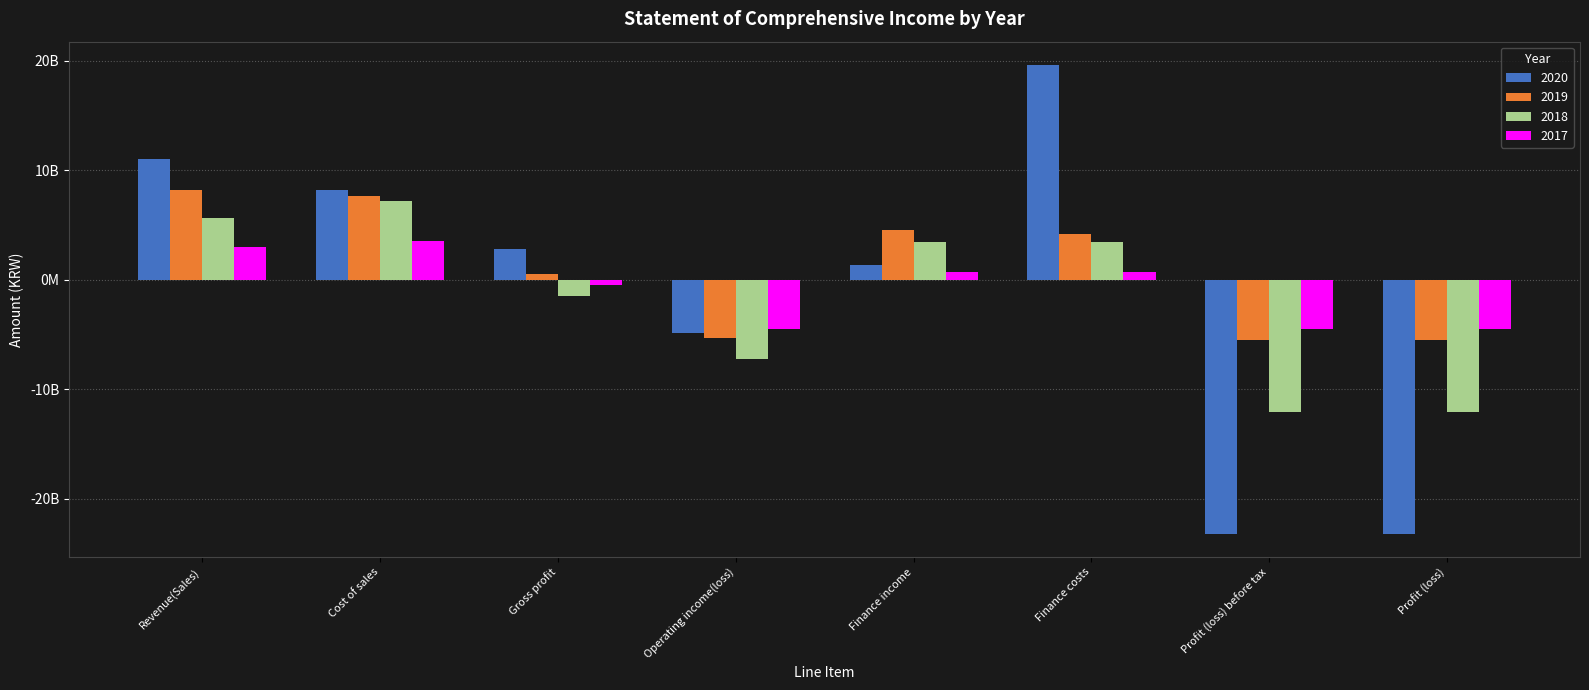

Is it true that 2018 equals 5635486819 at Revenue(Sales)?

True